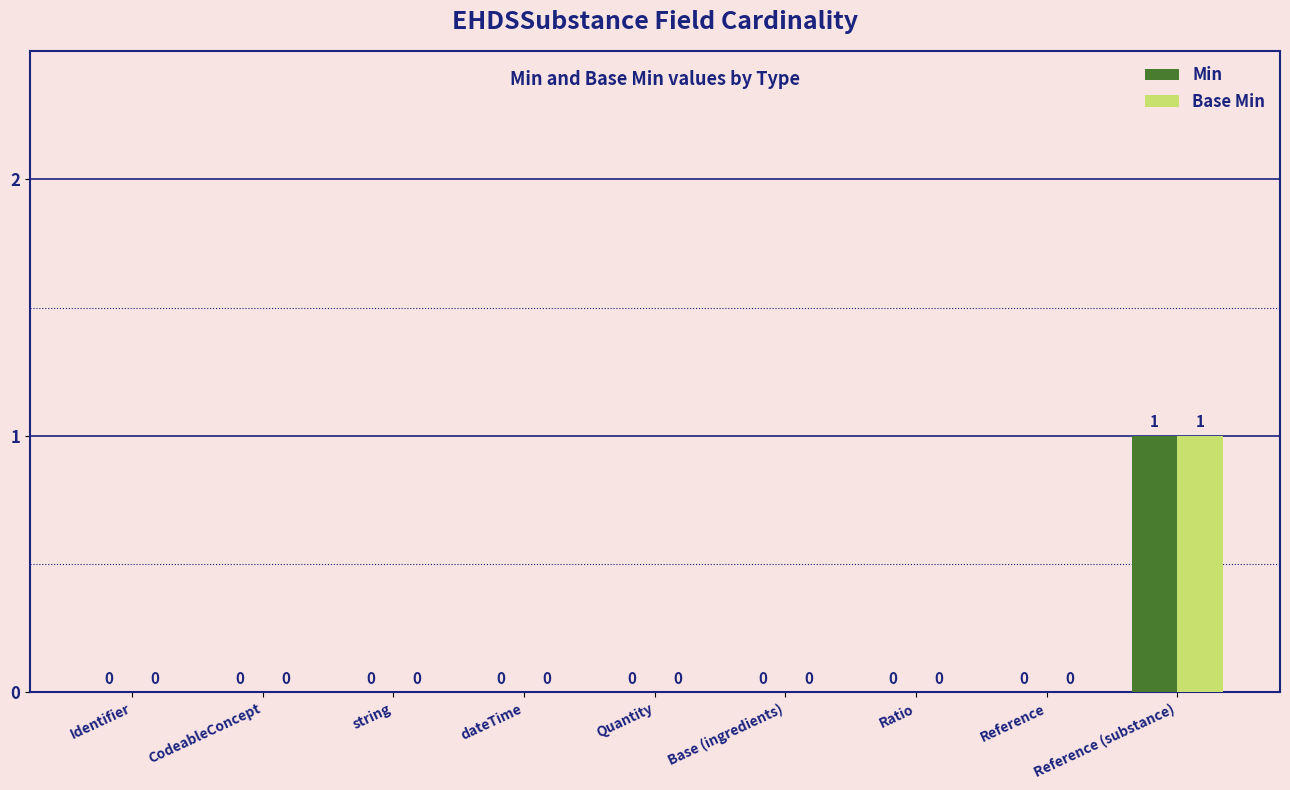

Is it true that Base Min equals 1 at Quantity?

False